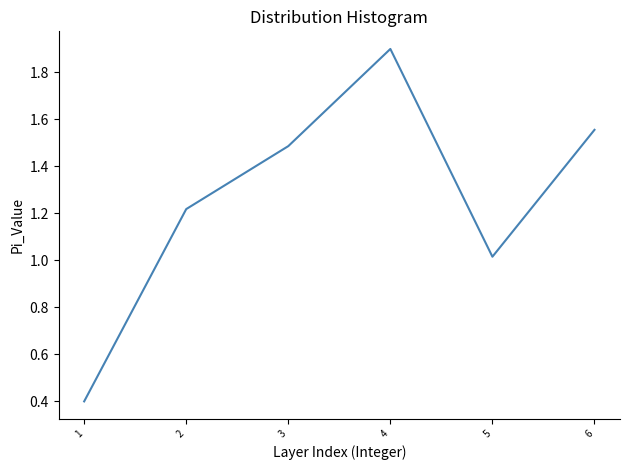

What is the change in value from 1 to 6?

+1.2